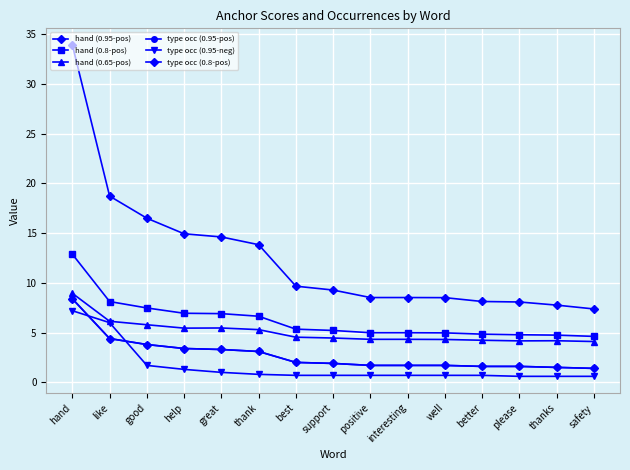

Is this an area chart (filled region under the line)?

No